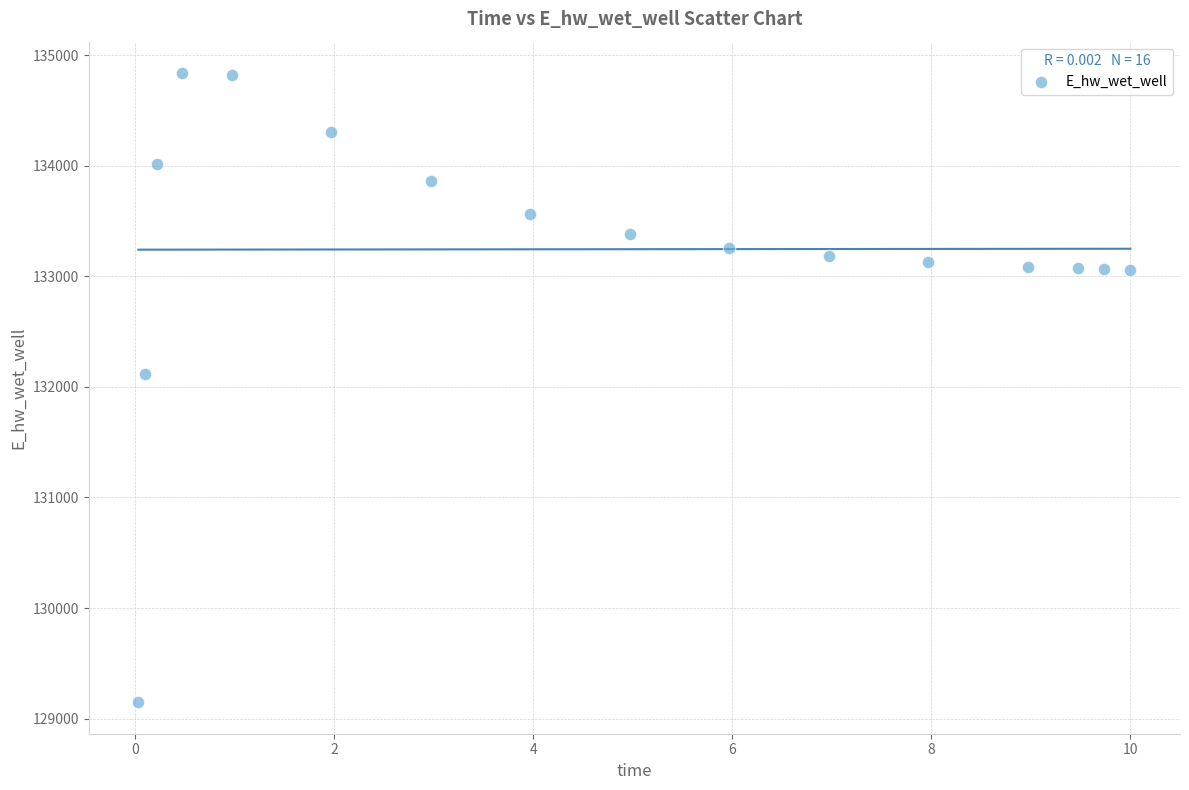

What Y value in the scatter plot is closest to 131992?

132116.7